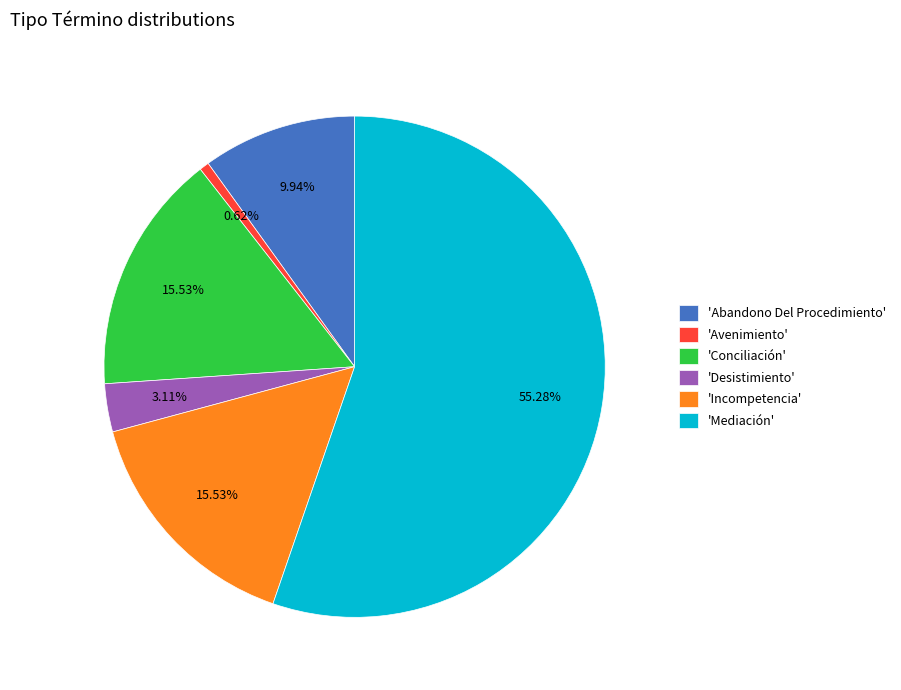

What is the ratio of the value at 'Incompetencia' to the value at 'Conciliación'?

1.0